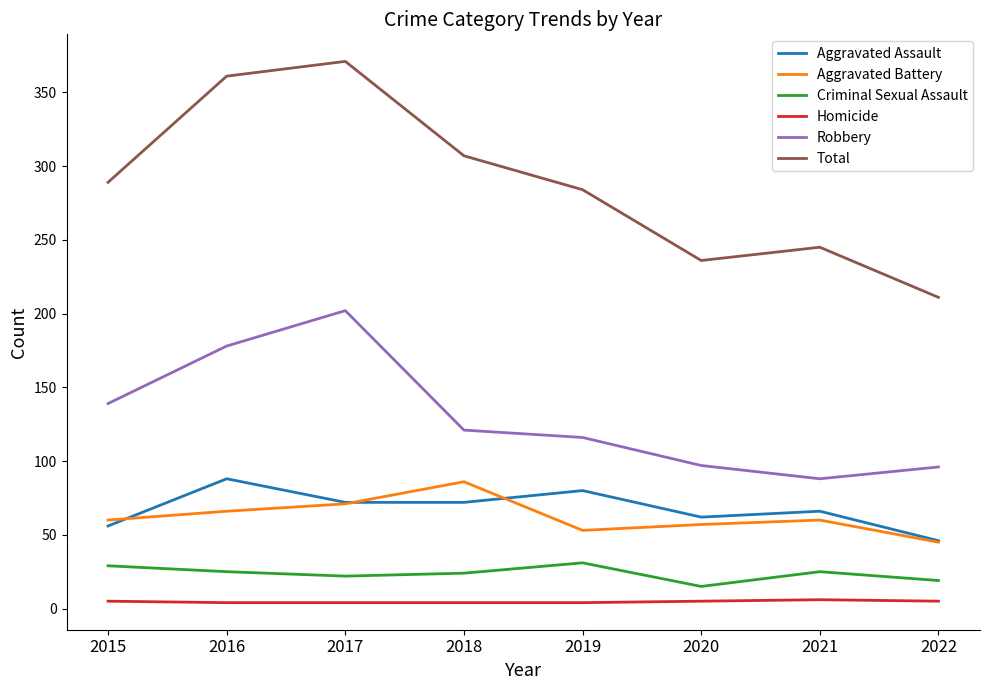

Does the chart have visible grid lines?

No